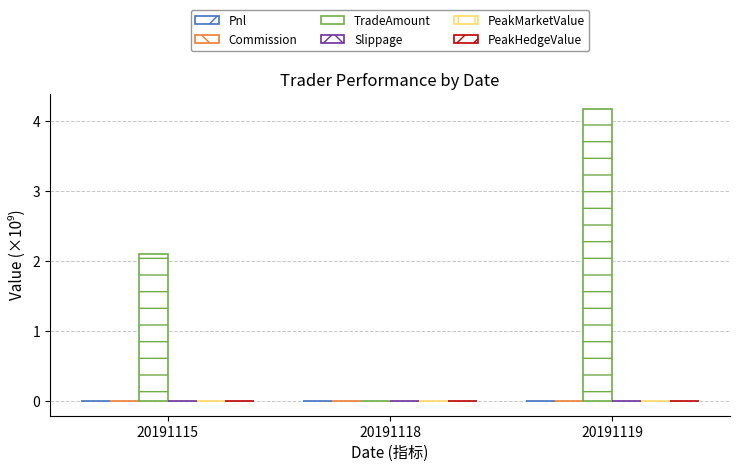

How many values in TradeAmount are above zero?

2